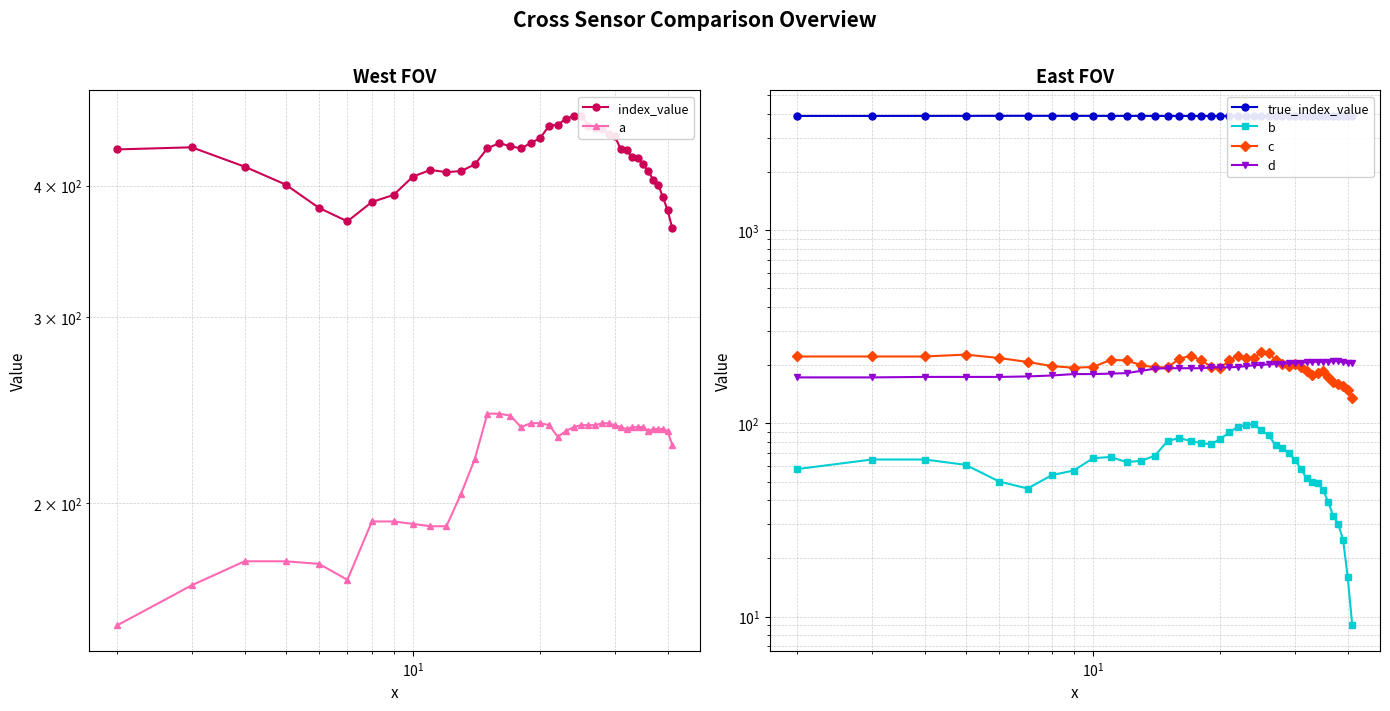

Count the number of categories in the chart.

40